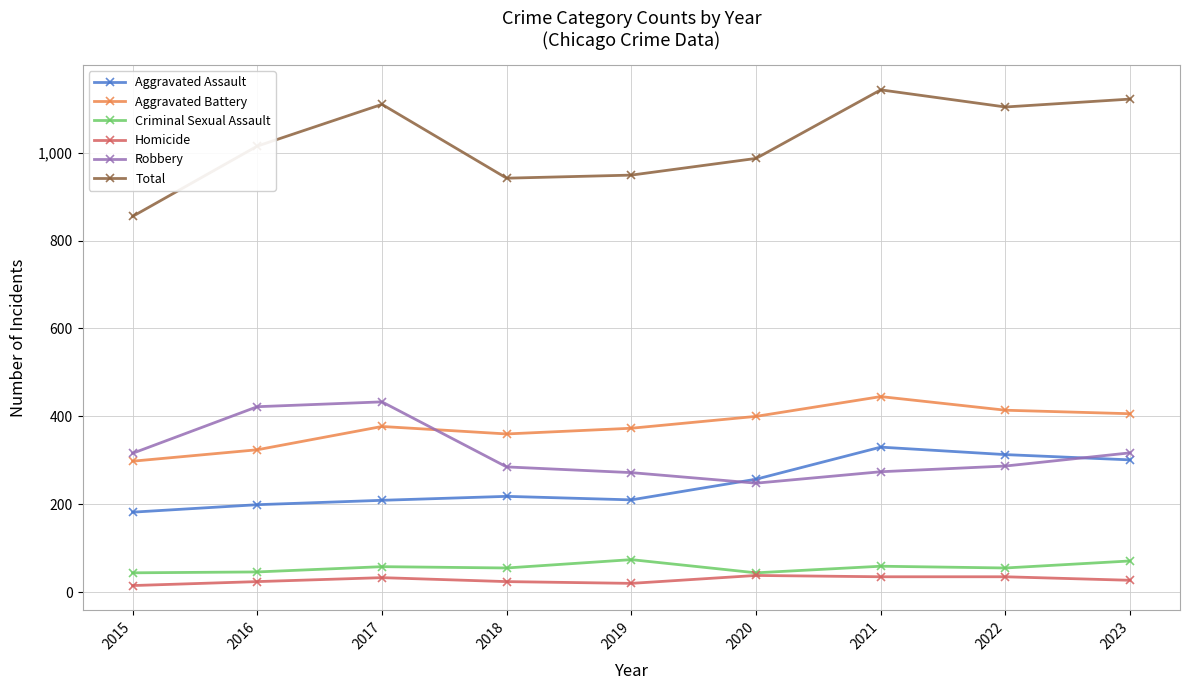

True or false: Homicide and Aggravated Battery cross at least once.

False